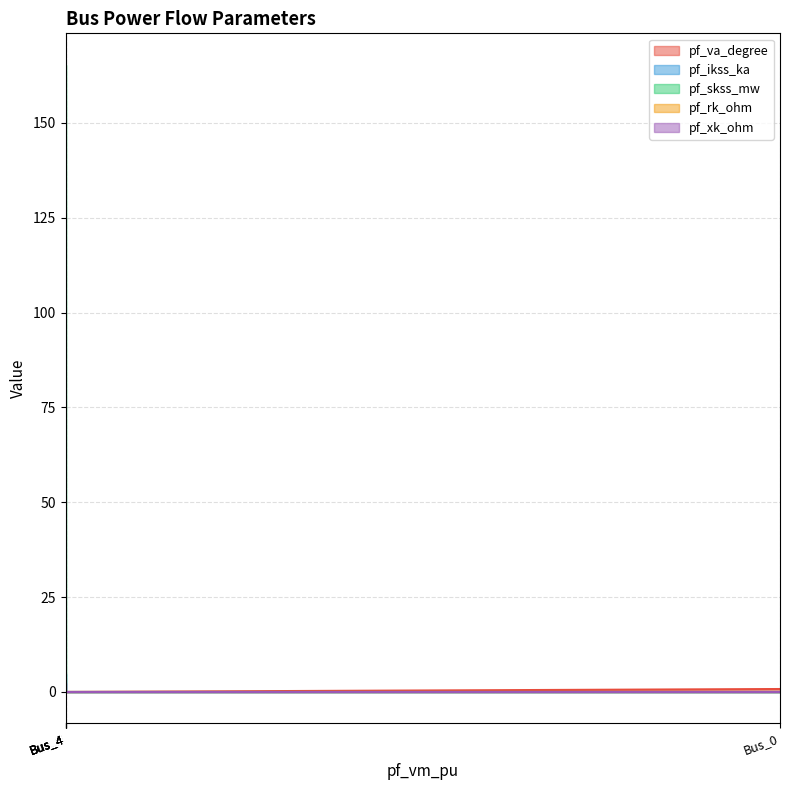

What is the average value of the pf_skss_mw series?

33.1